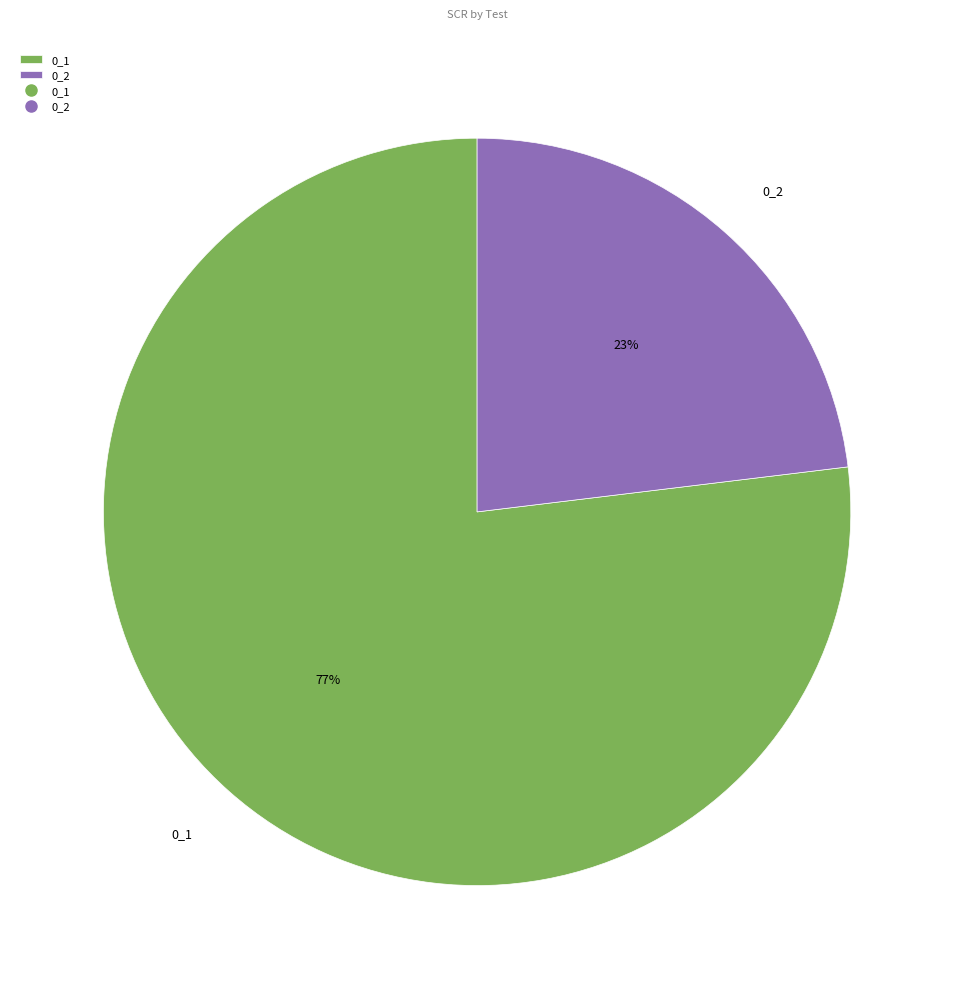

To the nearest percent, what is the average slice percentage?

50%